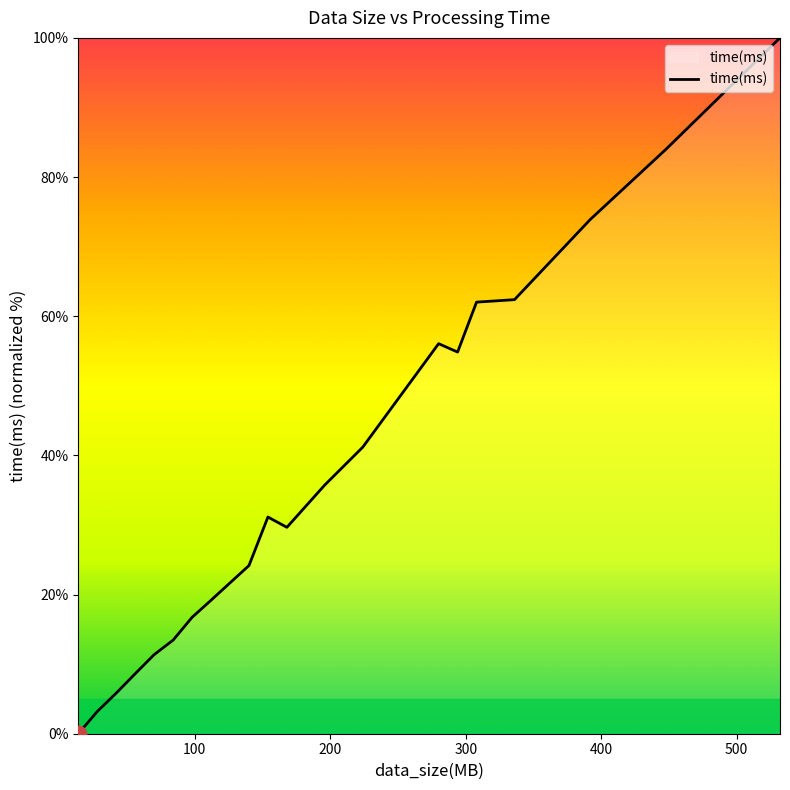

What is the greatest value displayed?

100.0